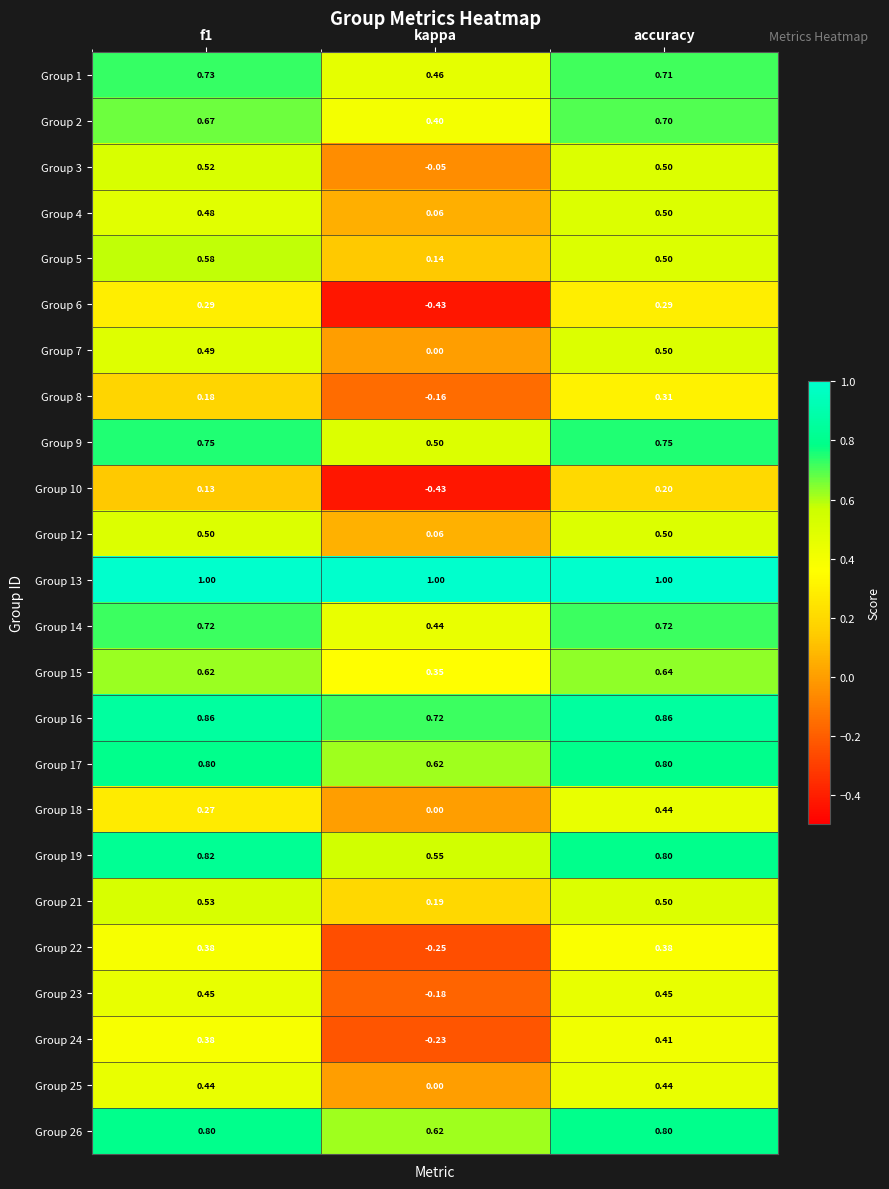

Which label corresponds to the smallest value in the chart?

kappa